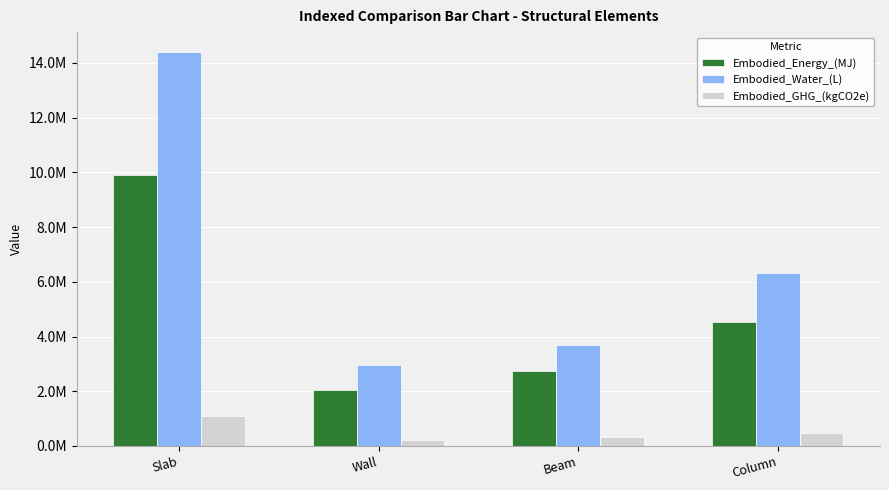

At which category is the sum across all series the highest?

Slab